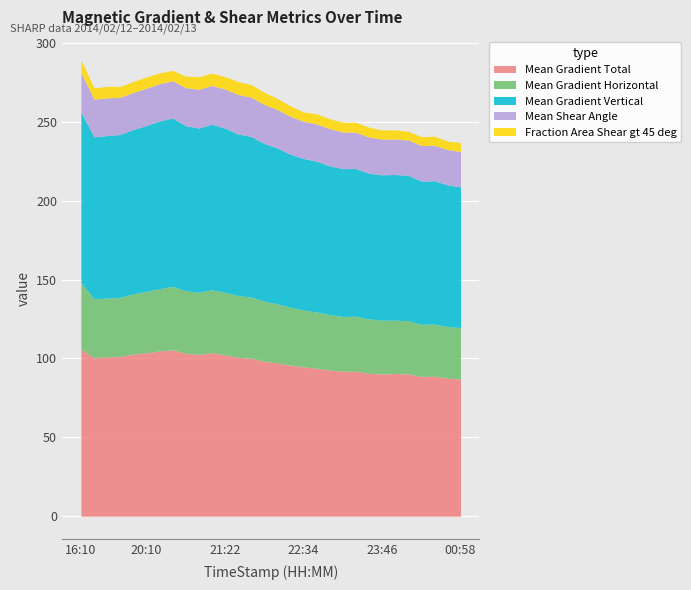

At which label is Mean Shear Angle closest to 23?

2014/02/12 23:22